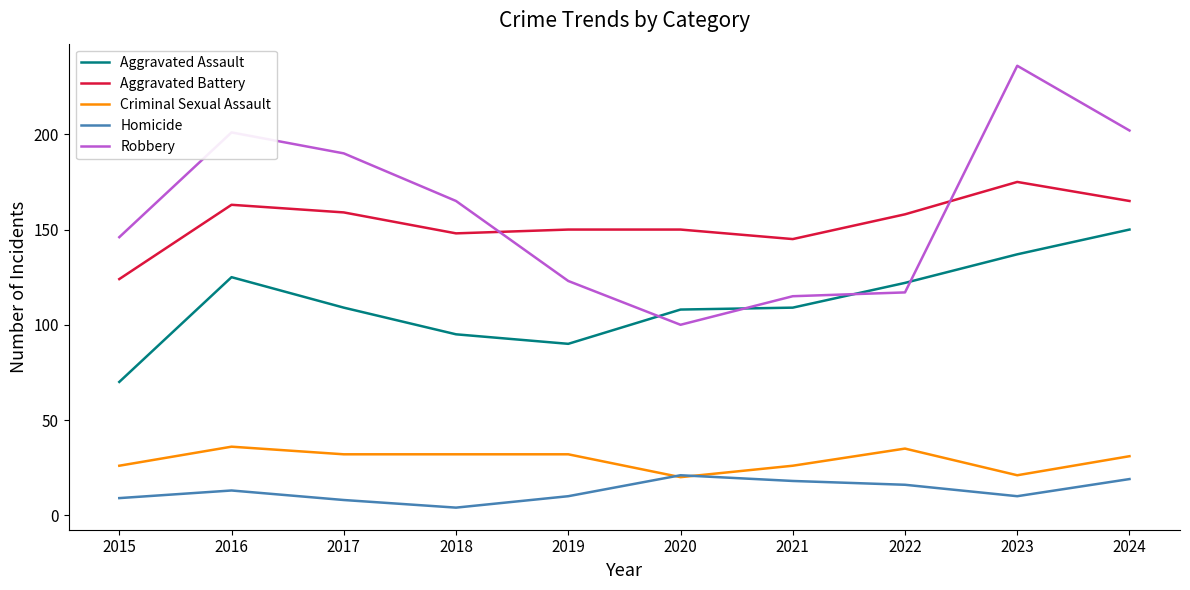

The Robbery series shows 202 at 2024. True or false?

True